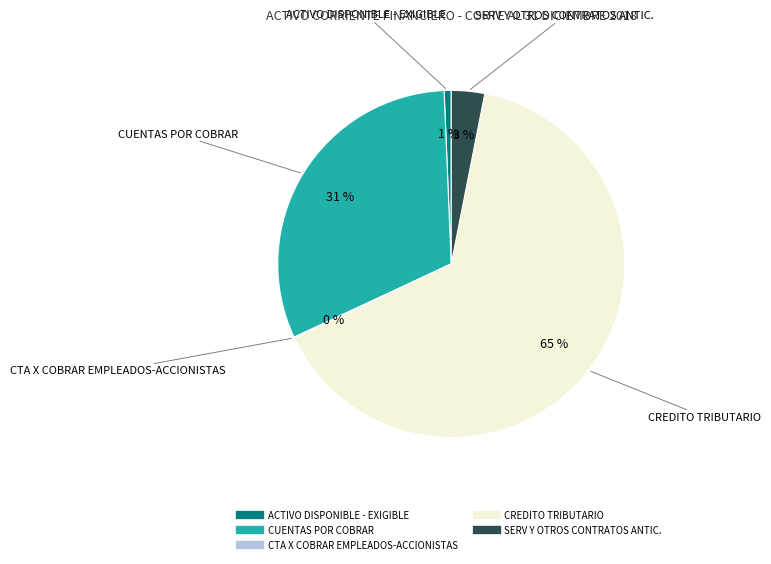

To the nearest percent, what is the difference between the largest and smallest slice percentages?

65%